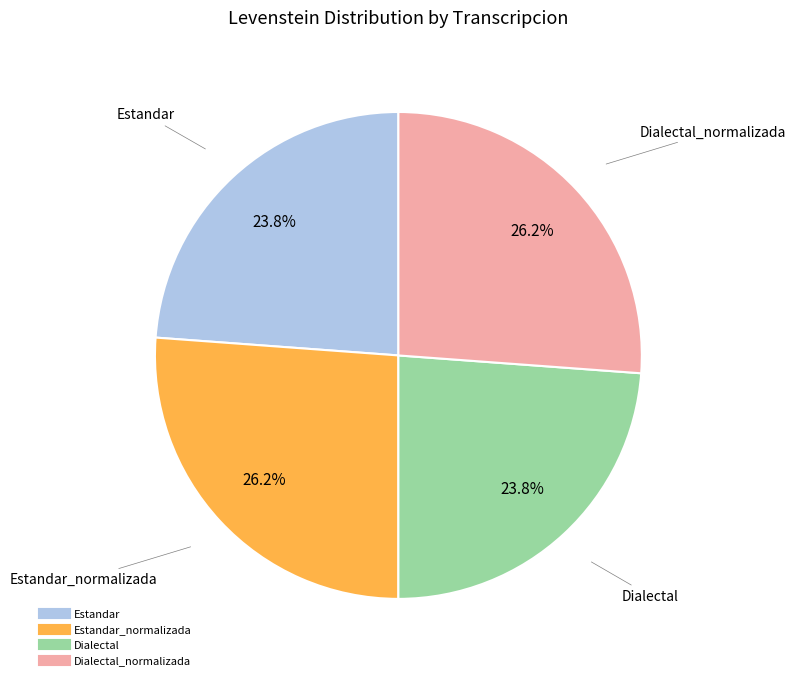

Is there a majority slice in this chart?

No